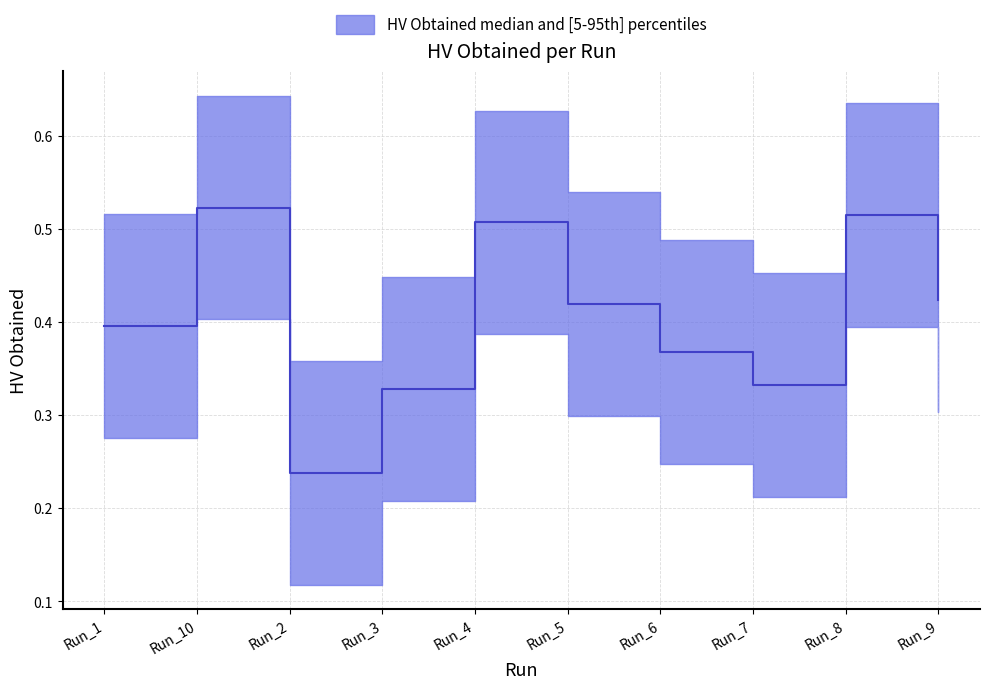

Count the values in the range 0 to 1.

10